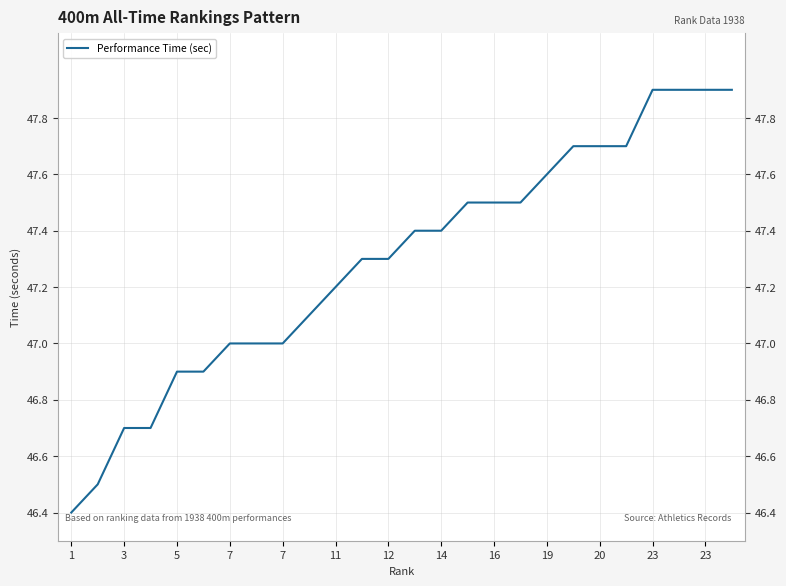

How many lines are shown in the chart?

1